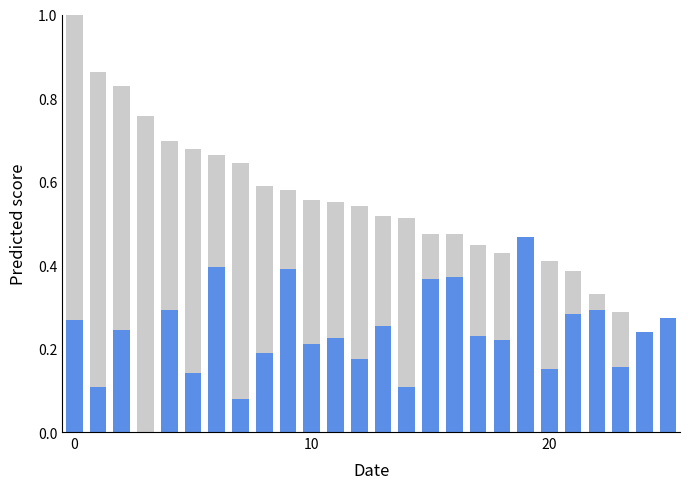

What is the sum of all Minimum temperature (°C) values?

6.1